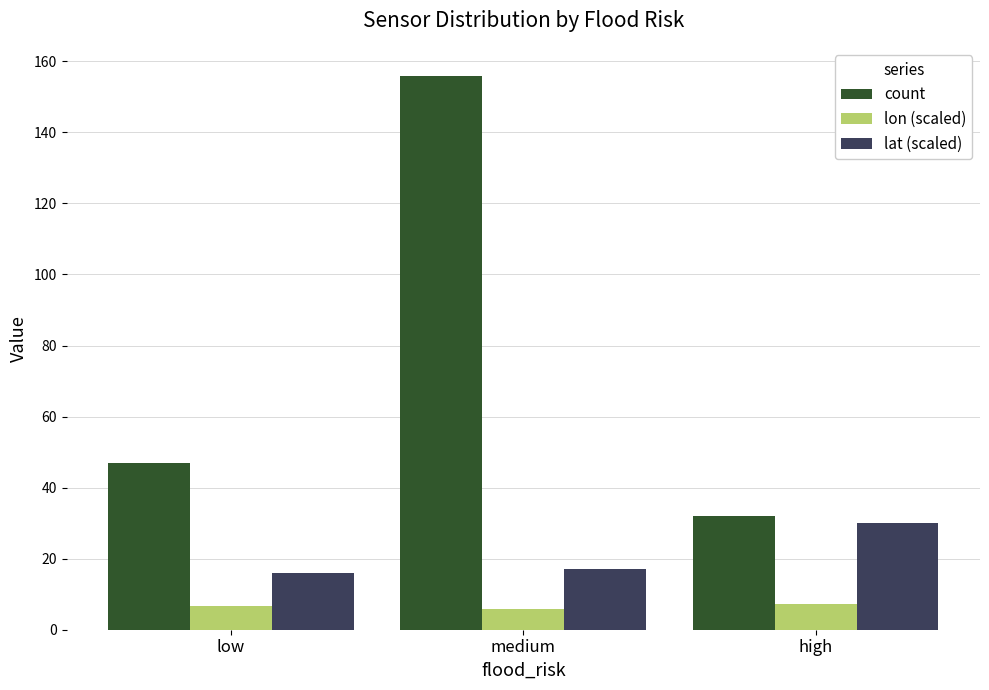

List the series in order of their overall mean, lowest first.

lon (scaled), lat (scaled), count